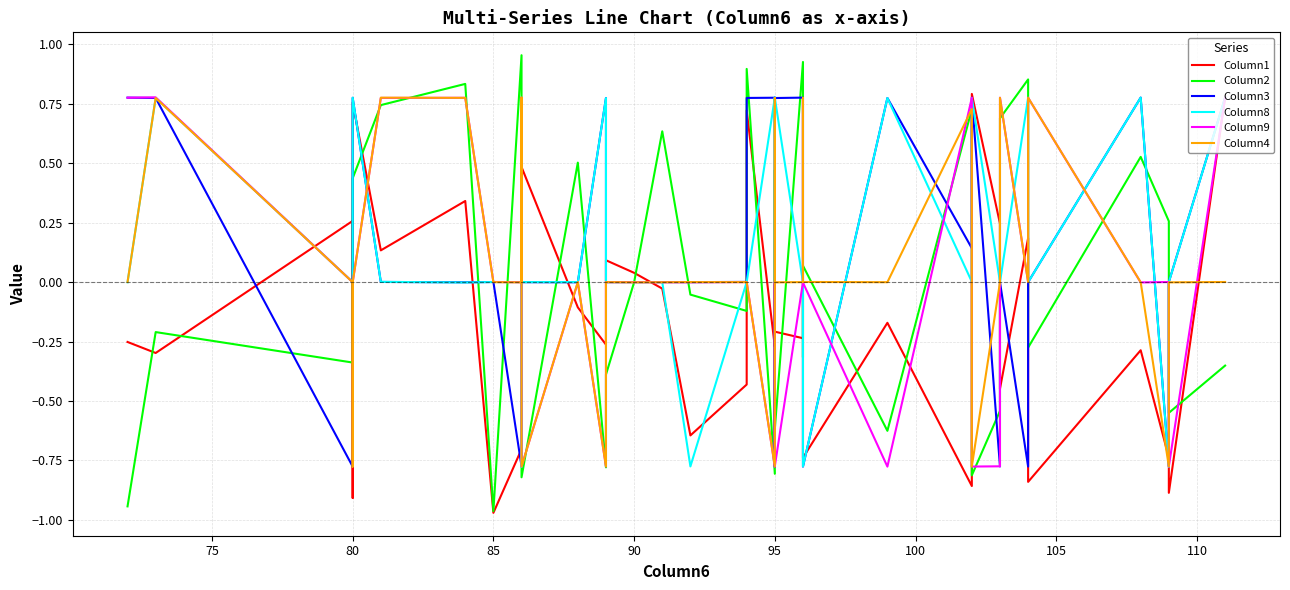

Which series ends up on top after the final intersection of Column1 and Column4?

Column1